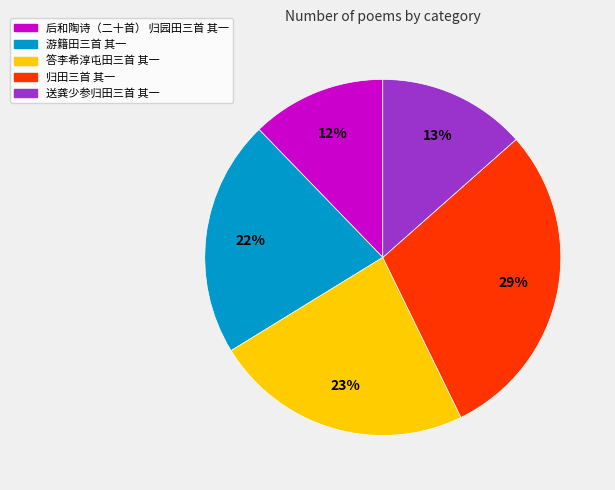

Rank the categories by value from highest to lowest.

归田三首 其一, 答李希淳屯田三首 其一, 游籍田三首 其一, 送龚少参归田三首 其一, 后和陶诗（二十首） 归园田三首 其一